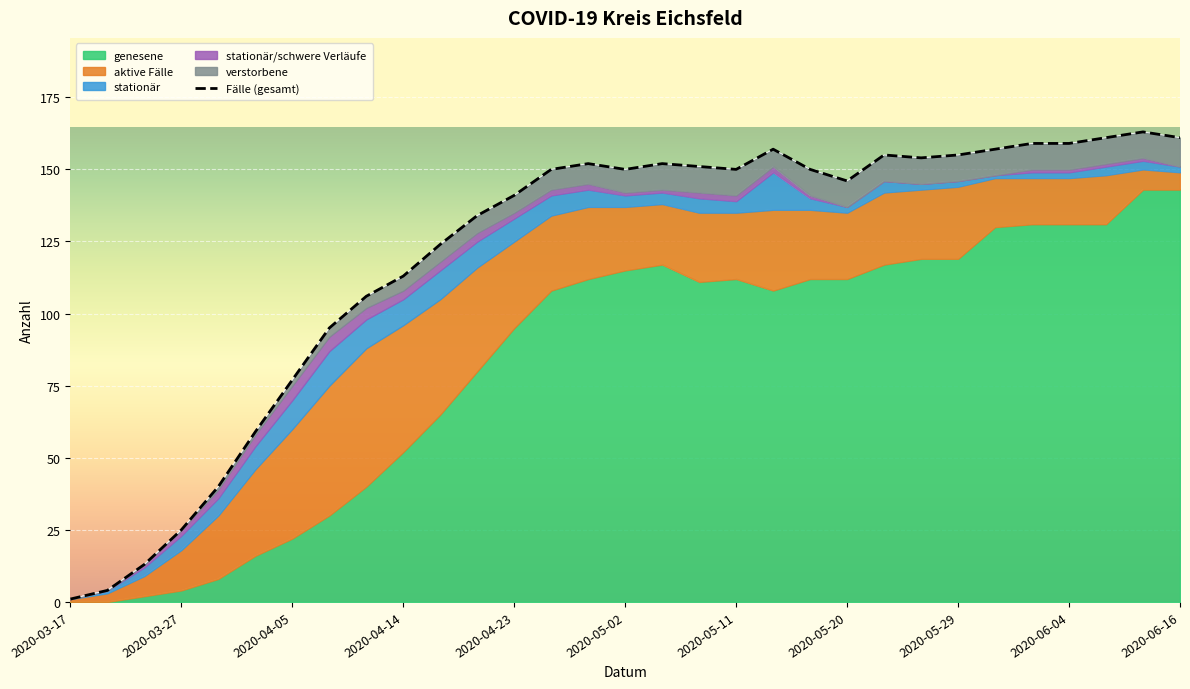

How many values in the aktive Fälle series exceed 24?

13